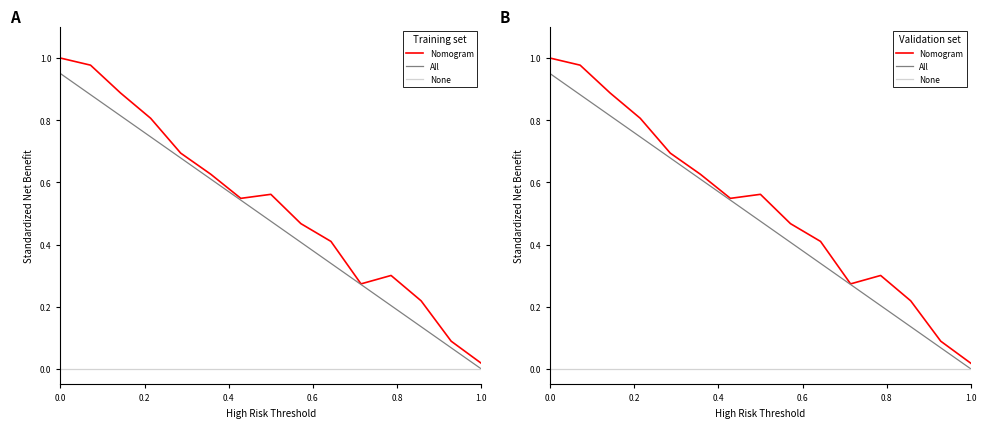

True or false: All and Nomogram intersect in this chart.

False